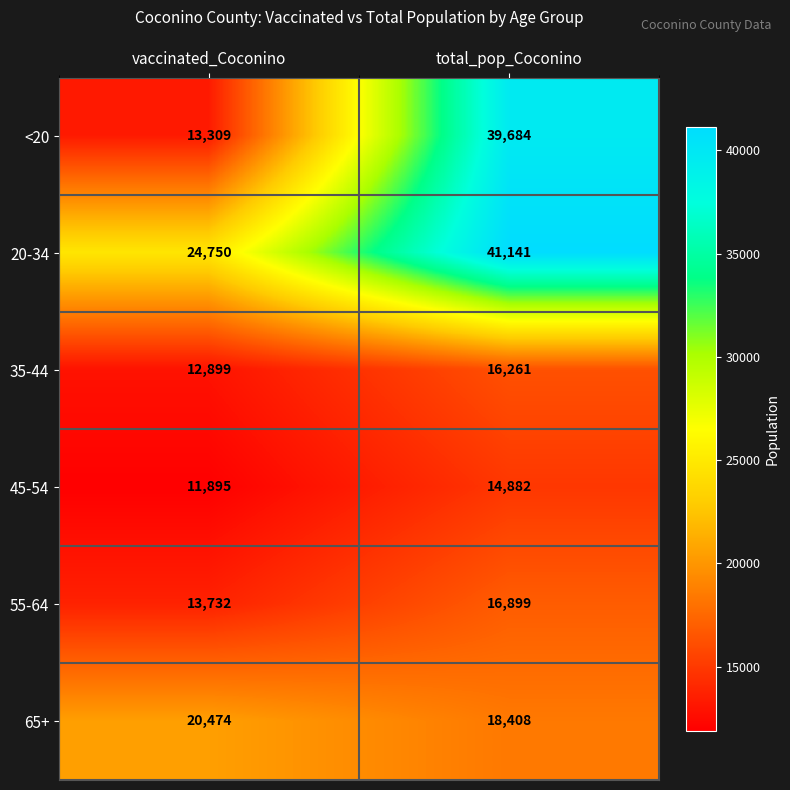

Reading left to right, list all the values displayed in this chart.

<20: vaccinated_Coconino=13309	total_pop_Coconino=39684
20-34: vaccinated_Coconino=24750	total_pop_Coconino=41141
35-44: vaccinated_Coconino=12899	total_pop_Coconino=16261
45-54: vaccinated_Coconino=11895	total_pop_Coconino=14882
55-64: vaccinated_Coconino=13732	total_pop_Coconino=16899
65+: vaccinated_Coconino=20474	total_pop_Coconino=18408